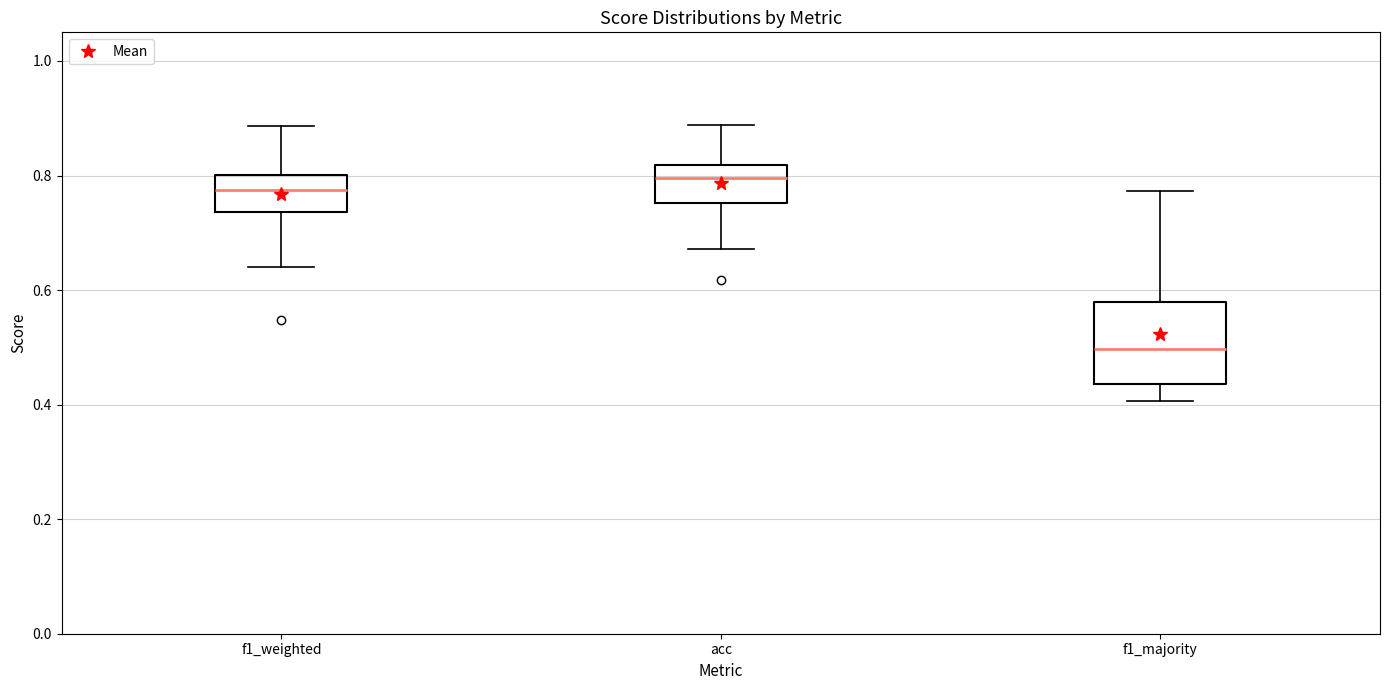

Reading left to right, transcribe this box plot: for each box, give where its median line is, the range the box spans, and where its two whiskers end, as read against the y-axis. The values are not printed on the chart, so give them approximately, as read against the axis.

f1_weighted: median 0.78, box 0.74 to 0.80, whiskers 0.64 to 0.88
acc: median 0.80, box 0.76 to 0.82, whiskers 0.68 to 0.88
f1_majority: median 0.50, box 0.44 to 0.58, whiskers 0.40 to 0.78